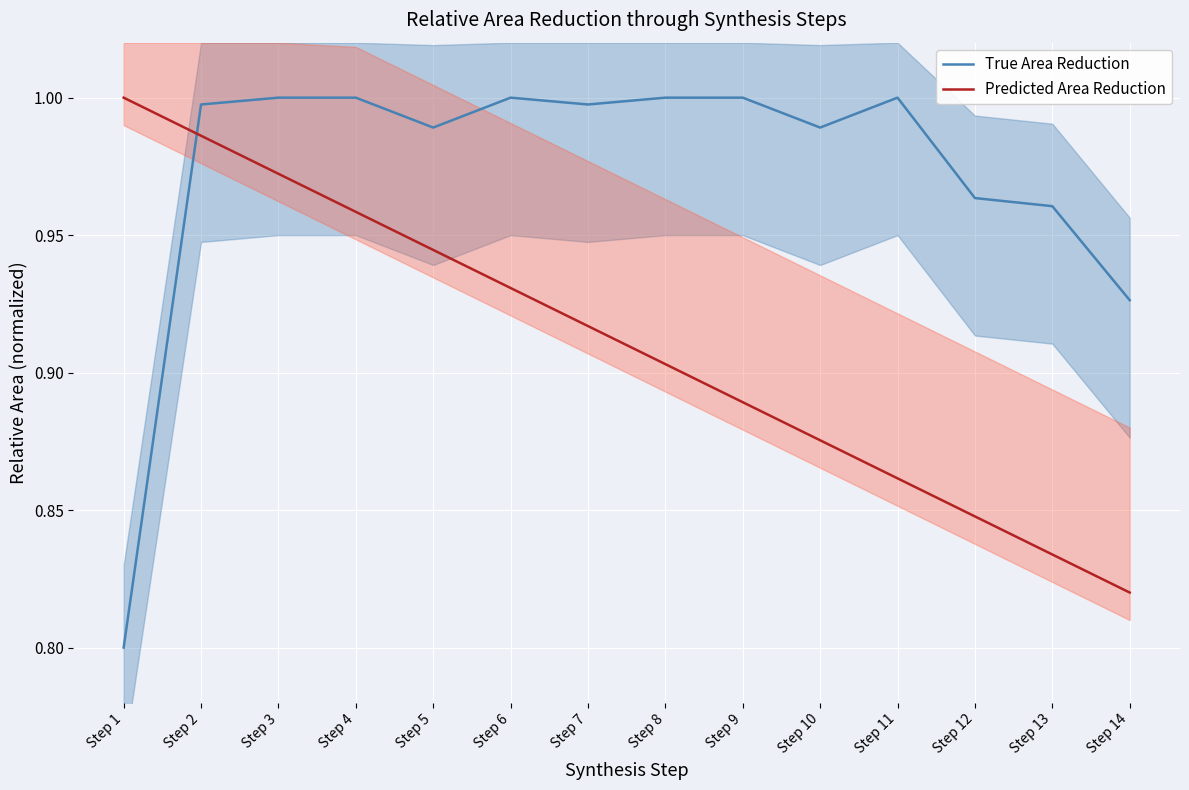

True or false: Predicted Area Reduction has a value of 0.2 at Step 5.

False